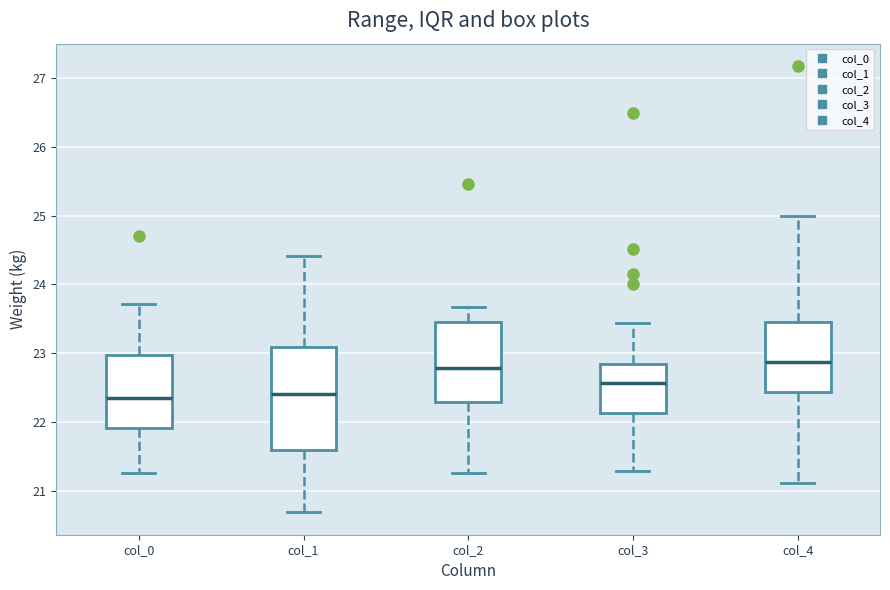

Where does the lower whisker of the box for col_2 end on the y-axis? The values are not printed on the chart, so give them approximately, as read against the axis.

21.3